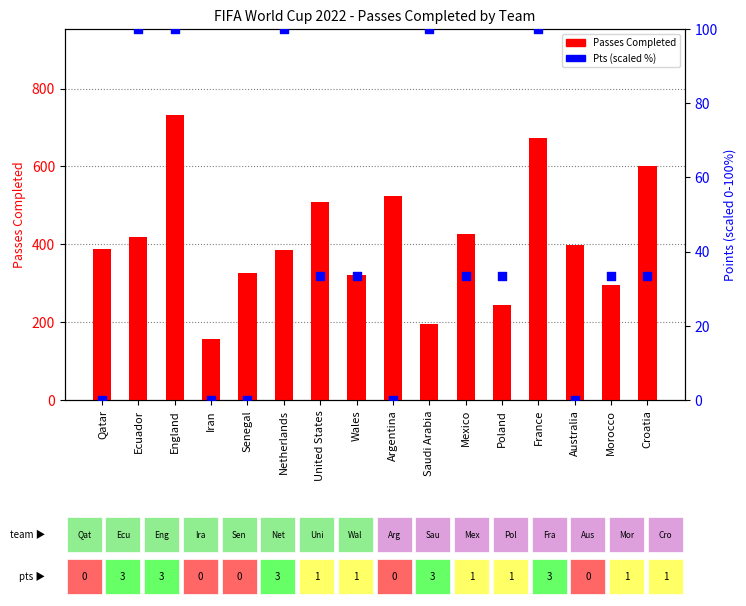

What is the total value across all series at Ecuador?

519.0